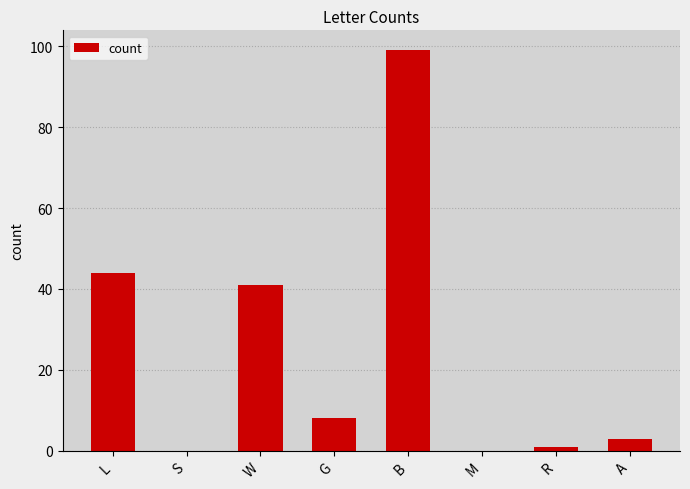

Where does the data first go above 8?

L